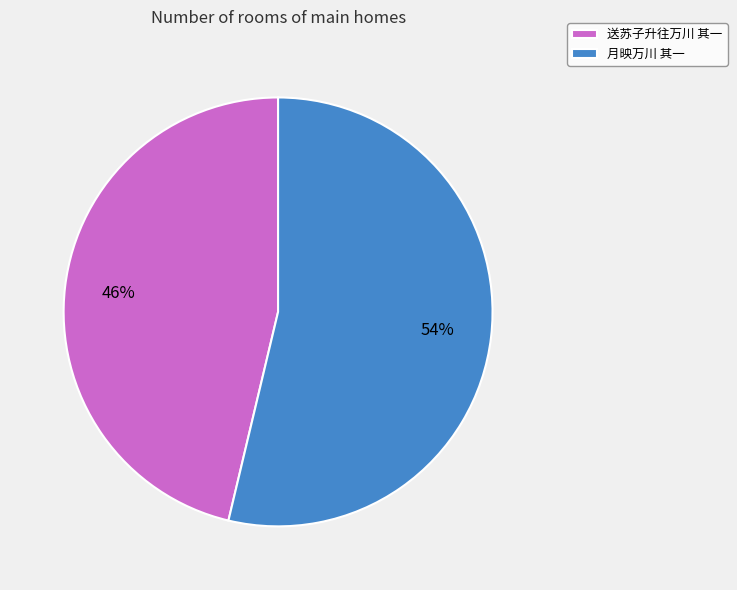

Combined, do 月映万川 其一 and 送苏子升往万川 其一 account for over 50%?

Yes